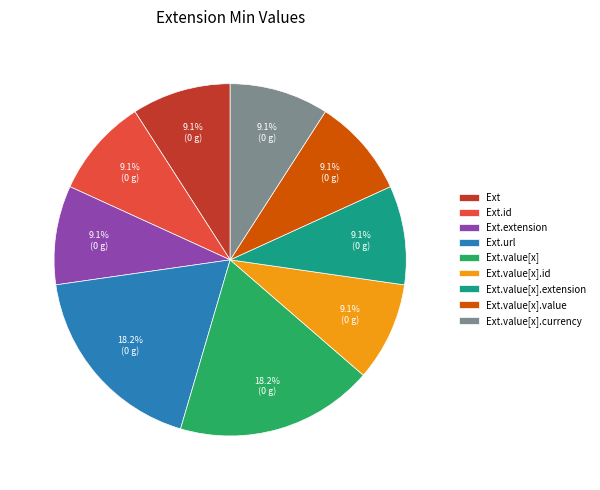

To the nearest percent, what is the difference between the largest and smallest slice percentages?

9%